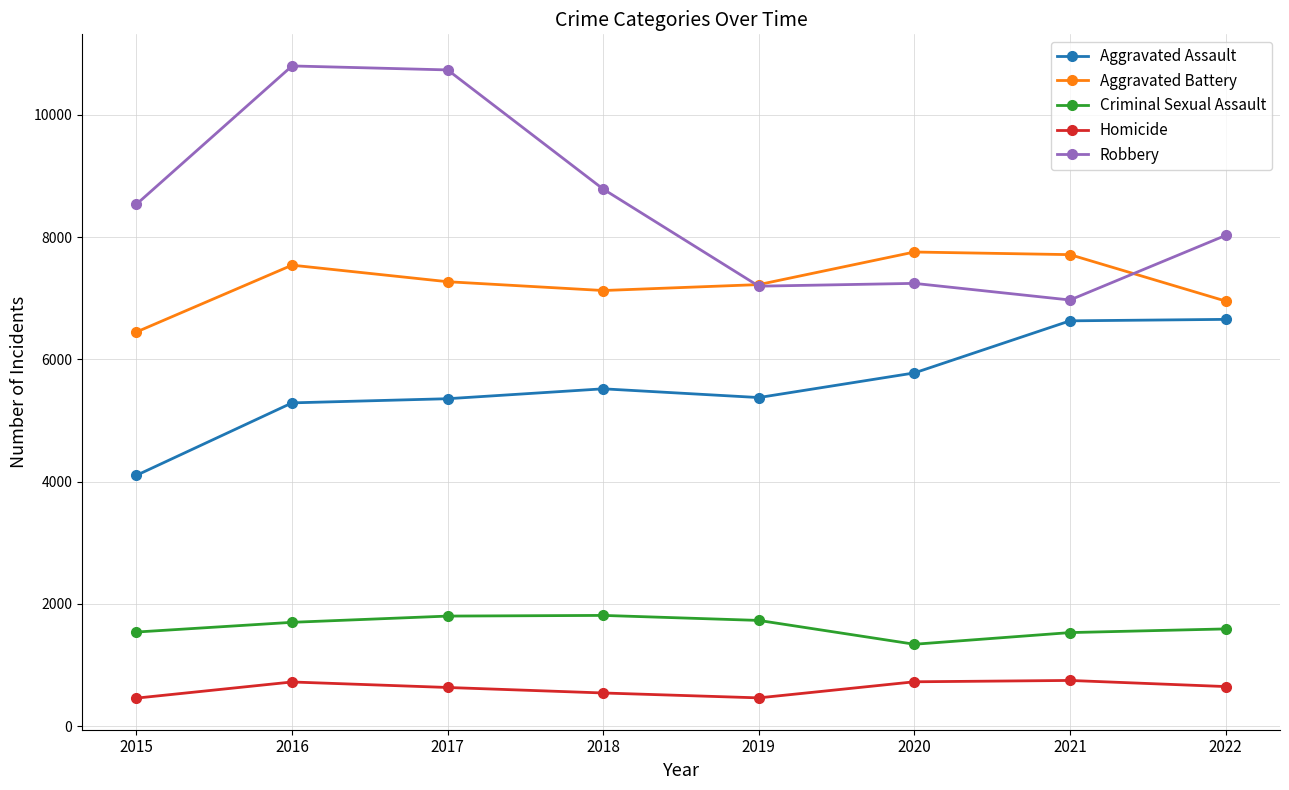

True or false: Aggravated Assault and Robbery cross at least once.

False